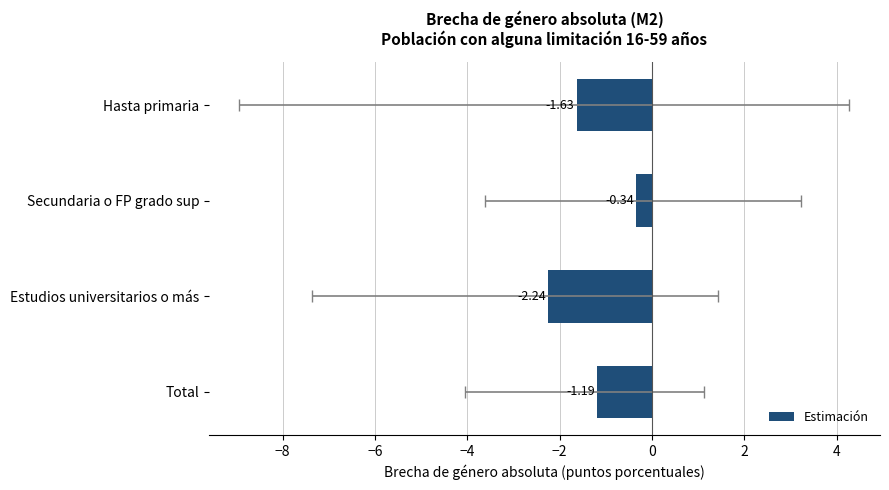

The value at Total is -1.2. True or false?

True